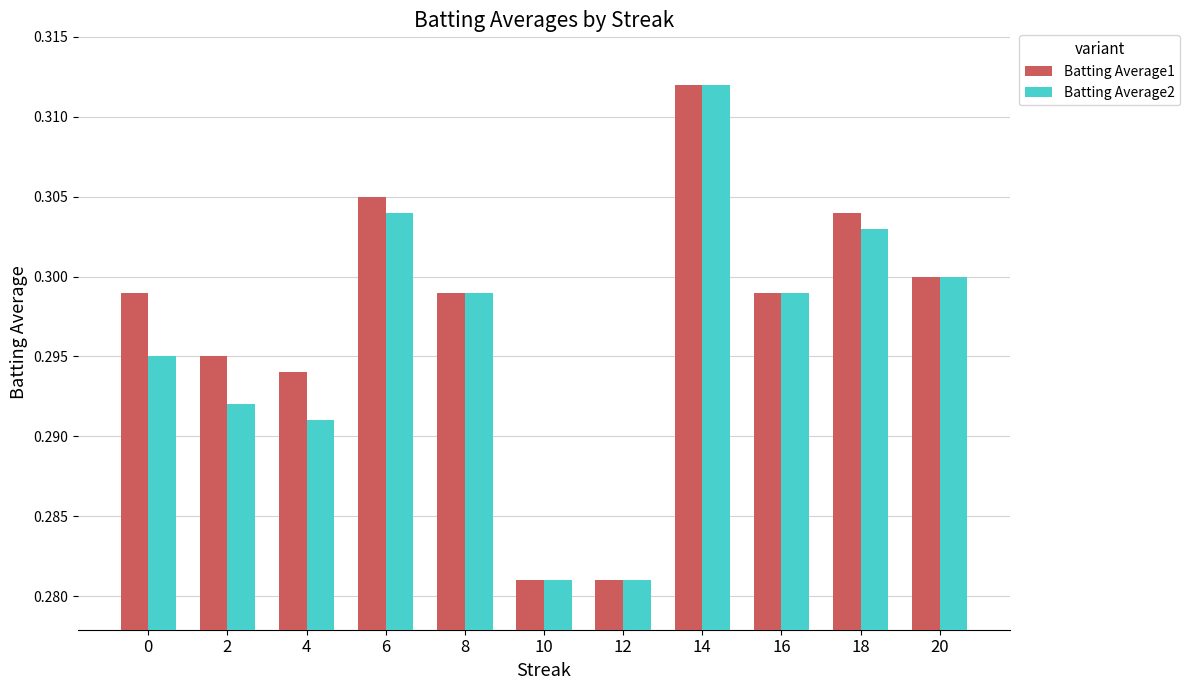

Rank the series by their average value, from highest to lowest.

Batting Average1, Batting Average2